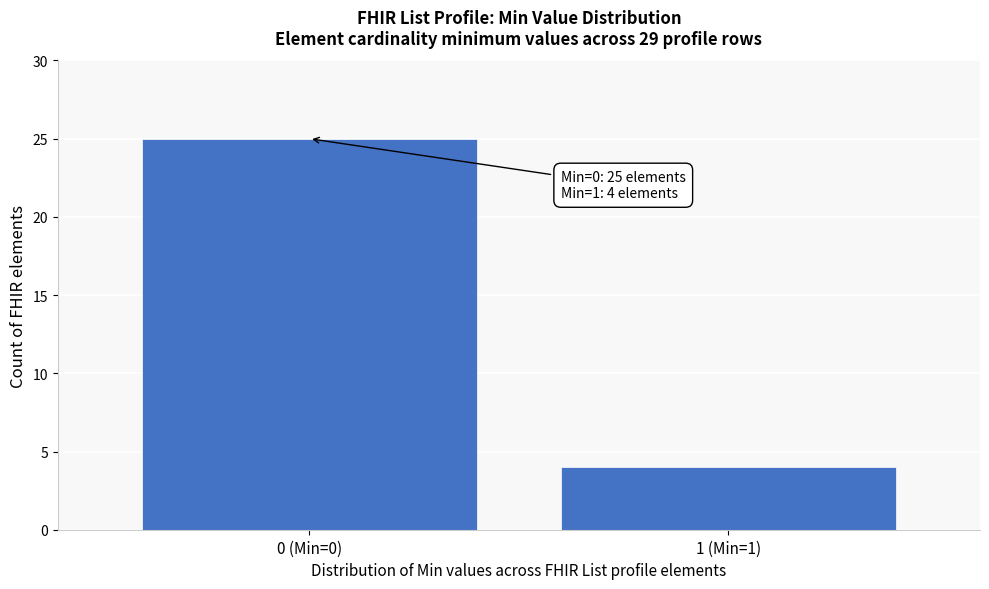

Reading left to right, transcribe all the data shown in this chart.

25	4